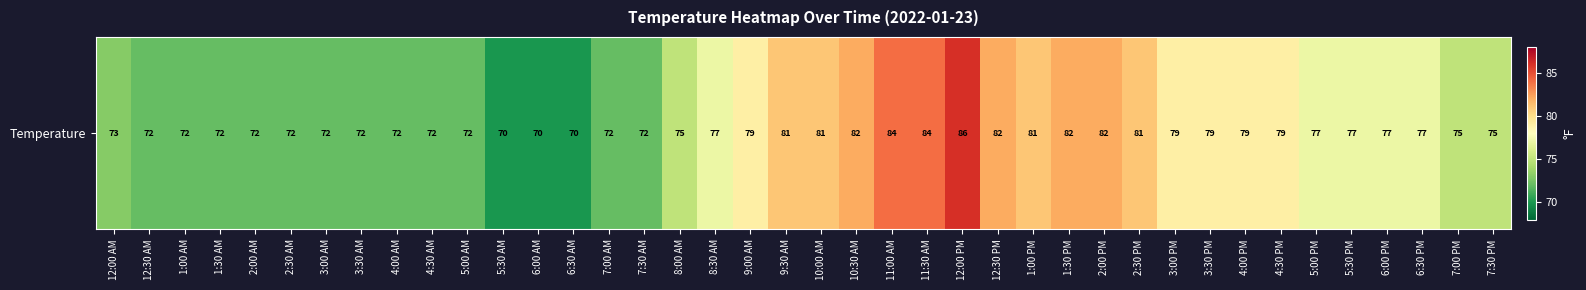

What is the ratio of the value at 3:30 AM to the value at 5:30 AM?

1.0